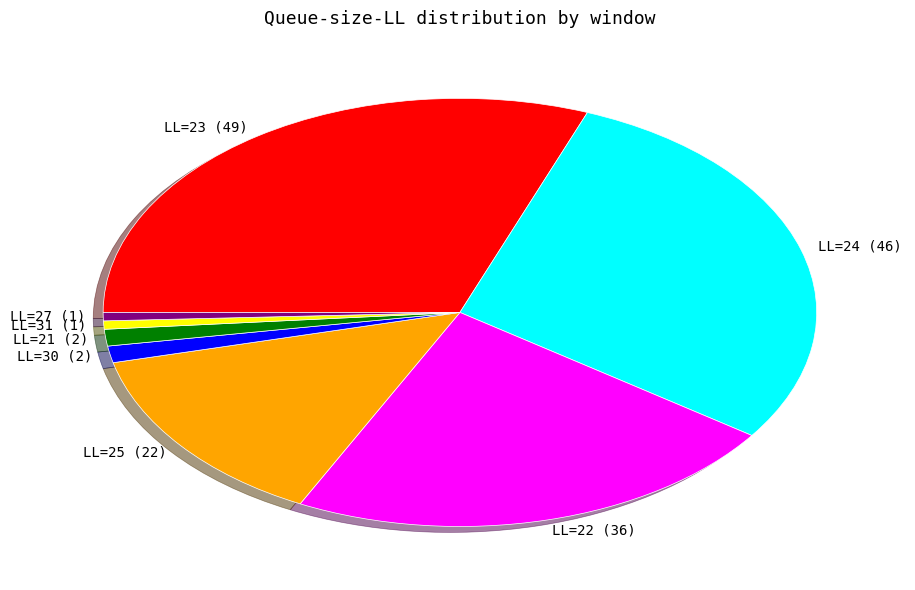

What is the ratio of the value at LL=21 (2) to the value at LL=30 (2)?

1.0